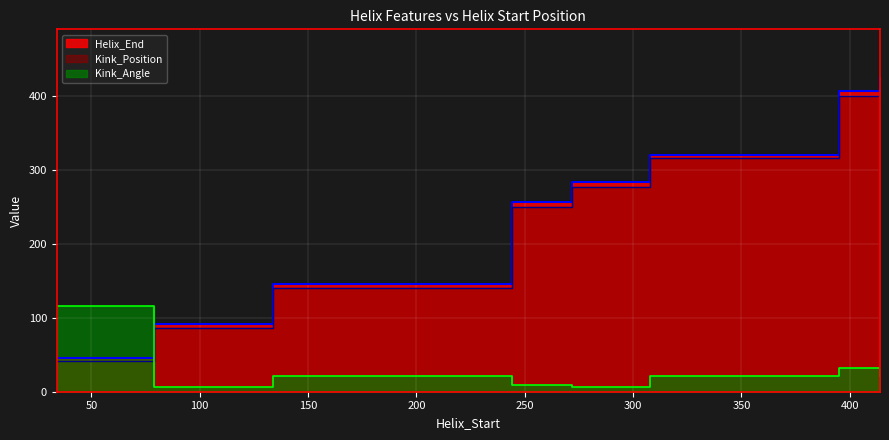

The Kink_Angle series shows 9.1 at 244. True or false?

True